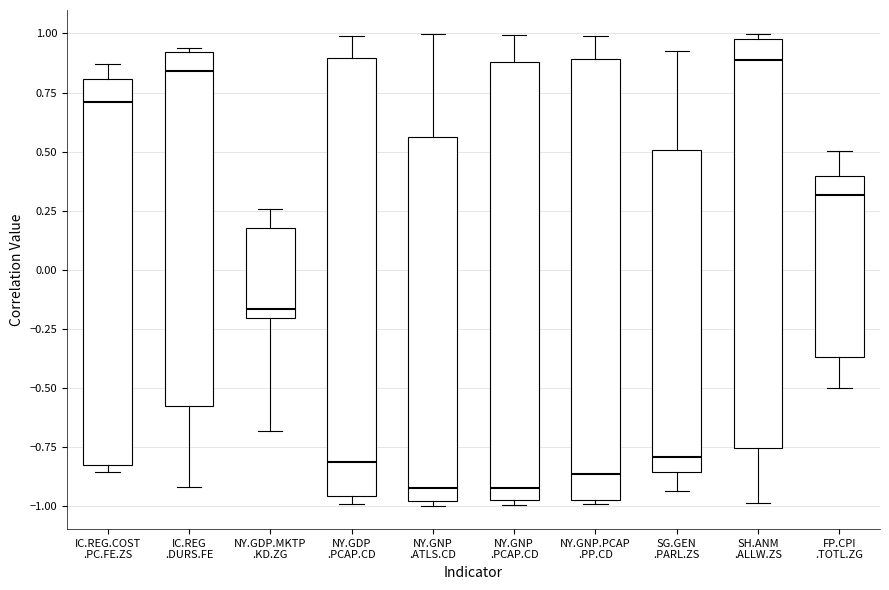

Where is the lower edge of the box for NY.GNP.PCAP .PP.CD on the y-axis? The values are not printed on the chart, so give them approximately, as read against the axis.

-0.95